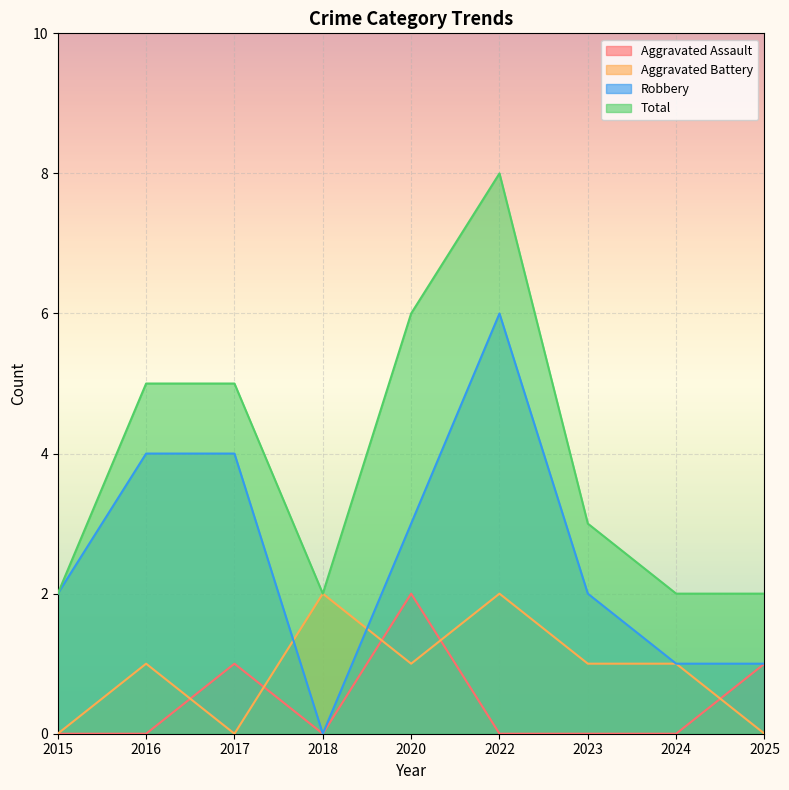

Which series has the largest total across all categories?

Total